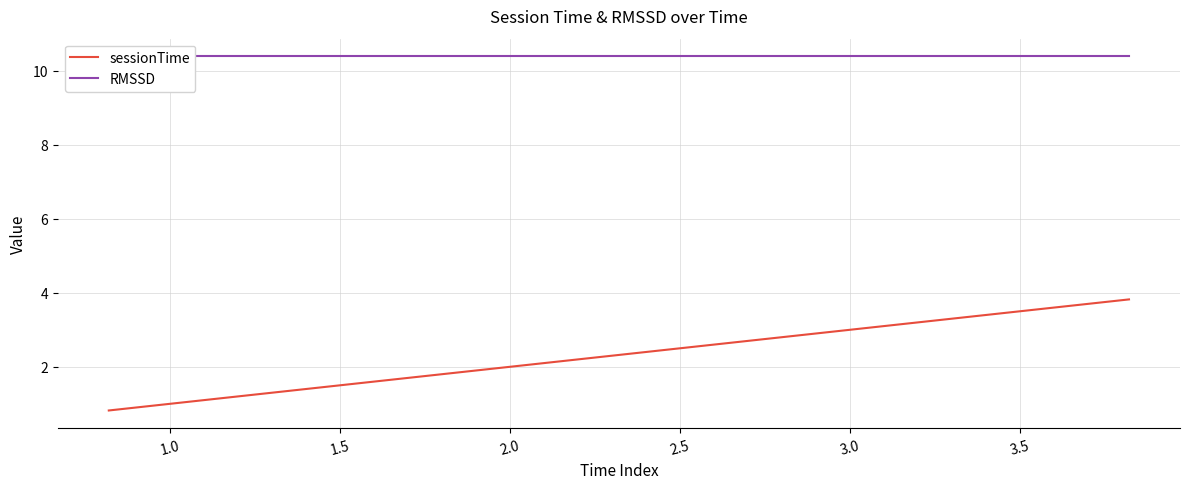

True or false: sessionTime has more than 2 interior local peaks.

False